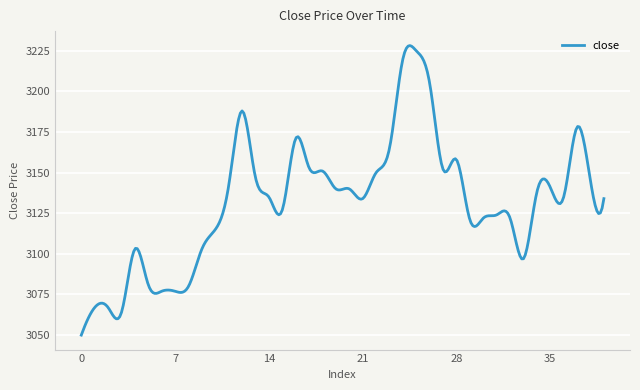

What is the difference between the maximum and minimum values?

178.2